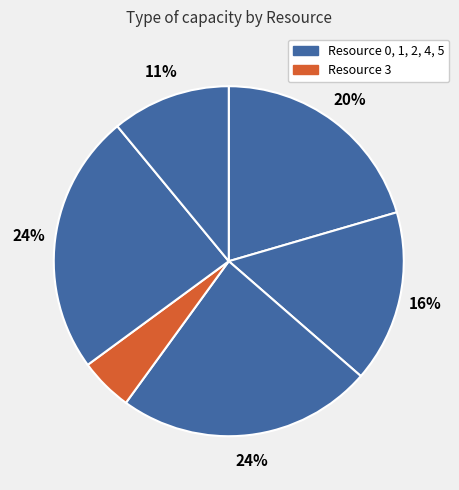

How many segments does this pie chart have?

6